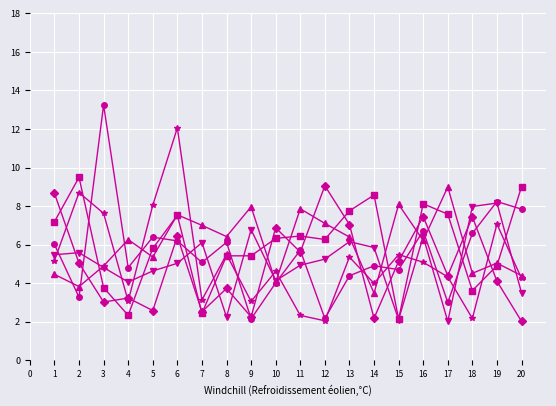

What is the total value across all series at 3?

37.4